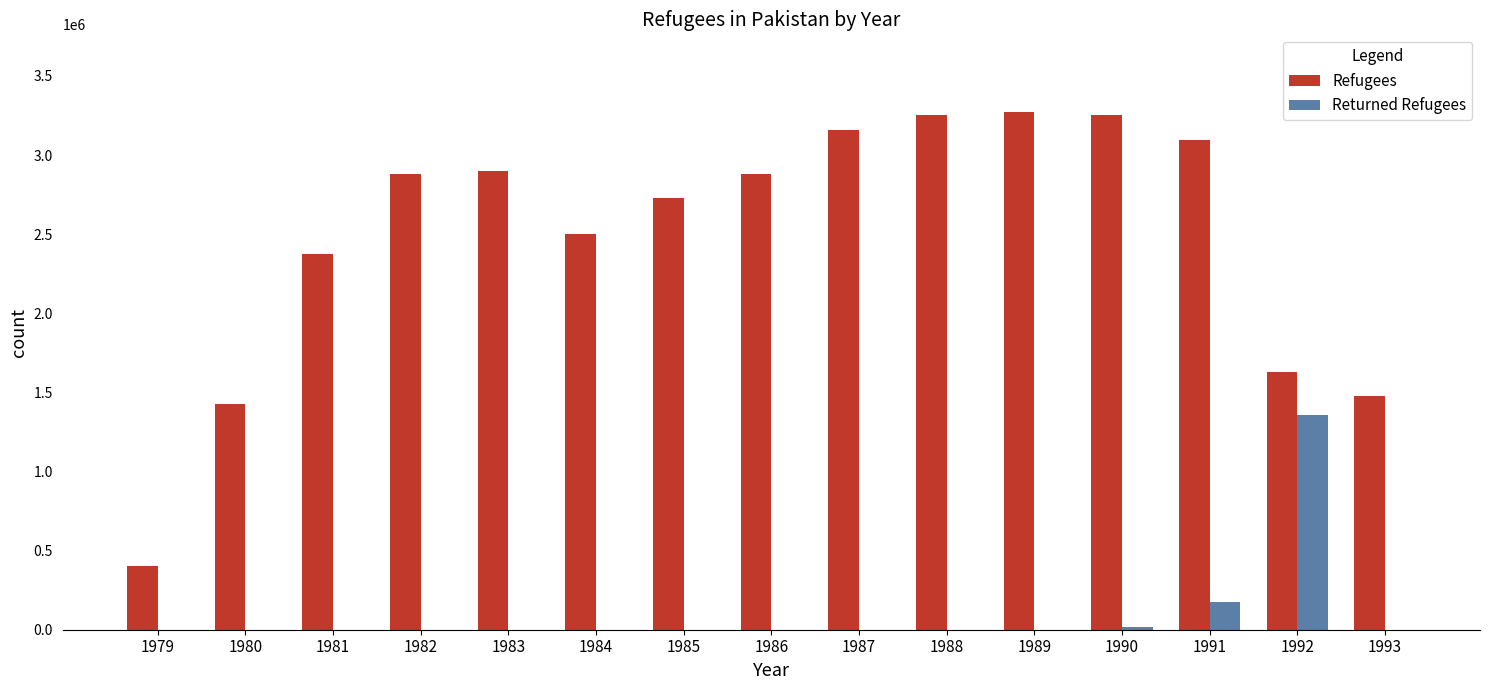

How many values in the Returned Refugees series exceed 0?

3